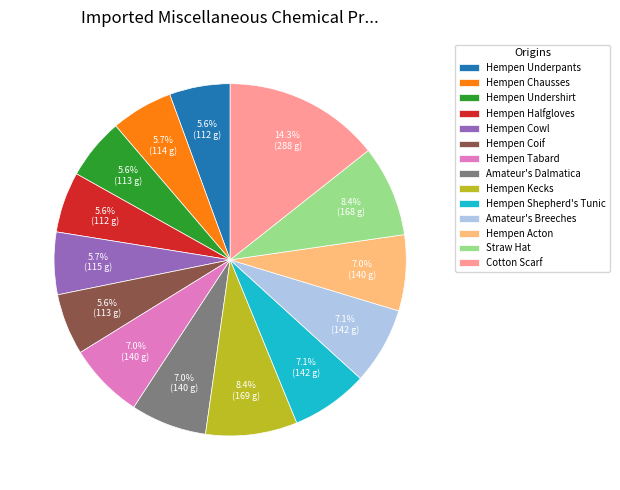

To the nearest percent, what is the average slice percentage?

7%